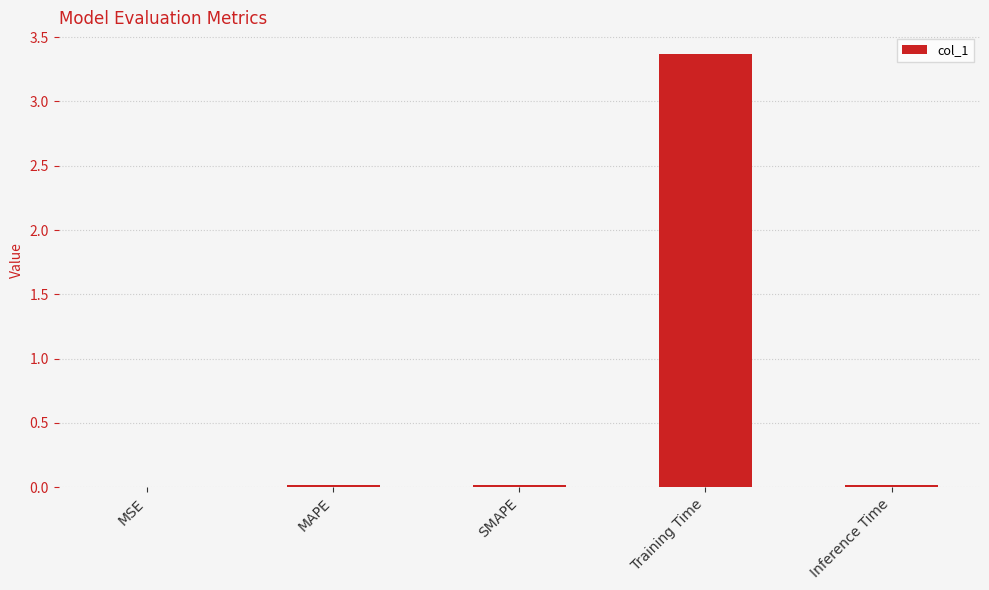

True or false: the data shows 3.4 at Training Time.

True